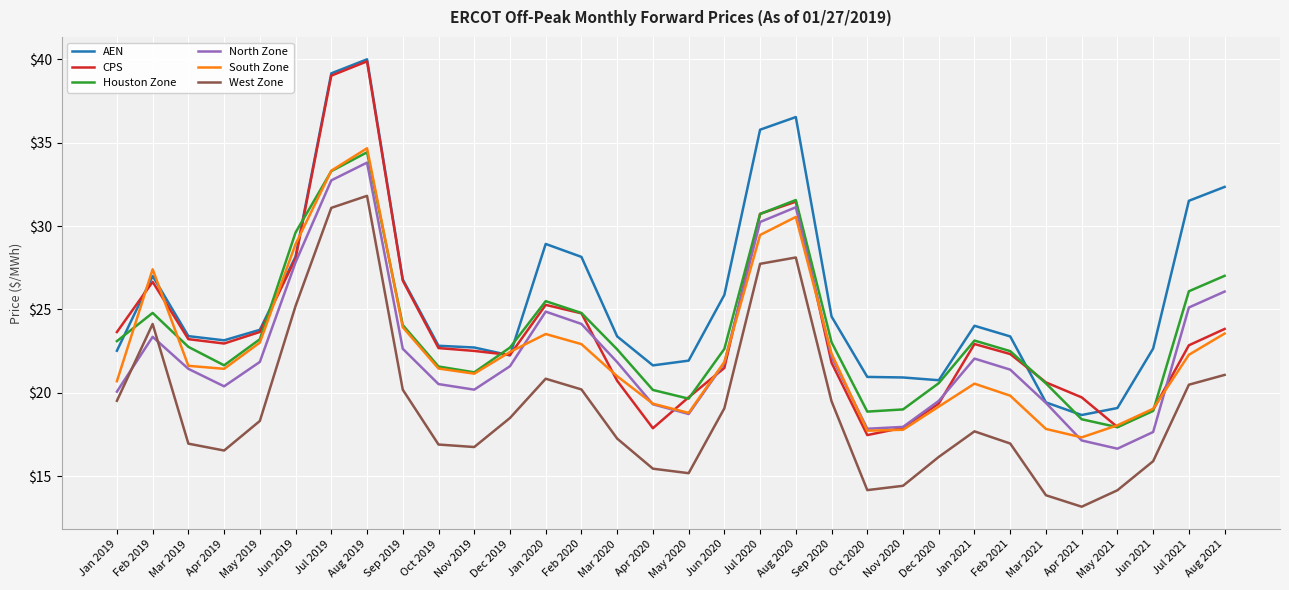

What is the minimum value shown in the chart?

13.2